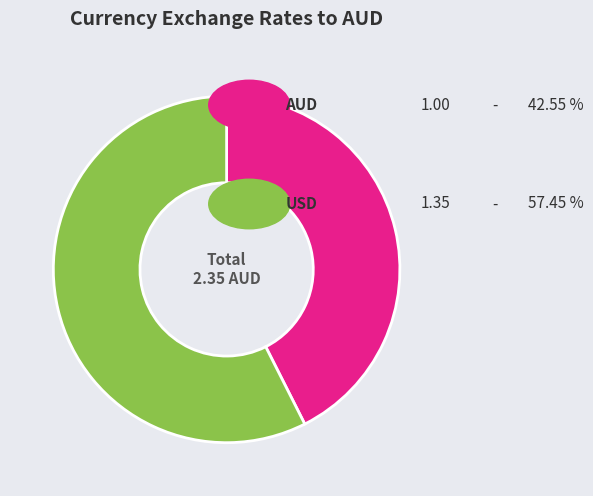

Does any single category account for the majority?

Yes